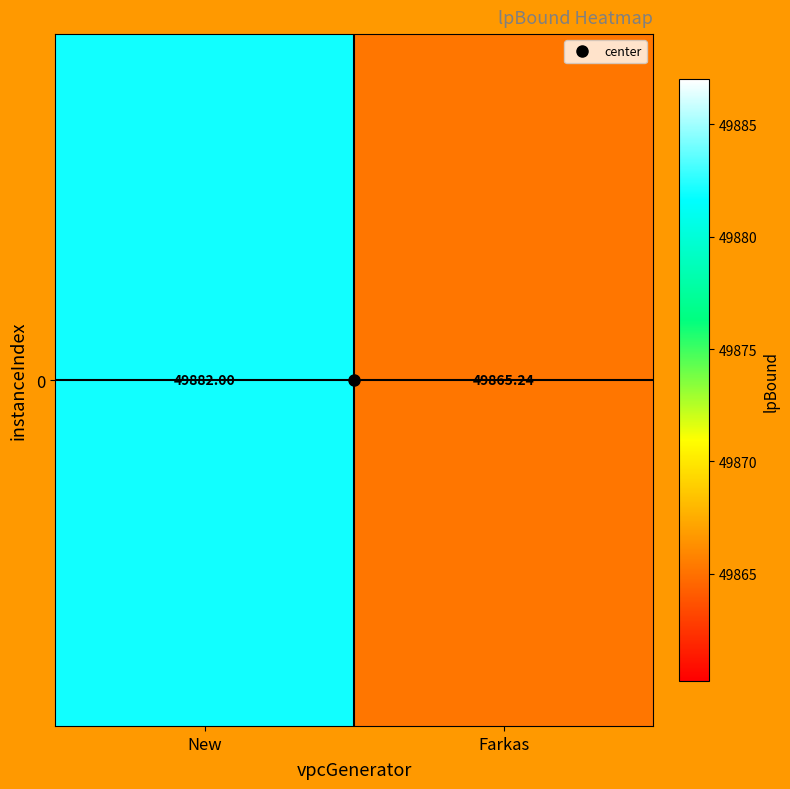

List the labels in order of value, largest first.

New, Farkas